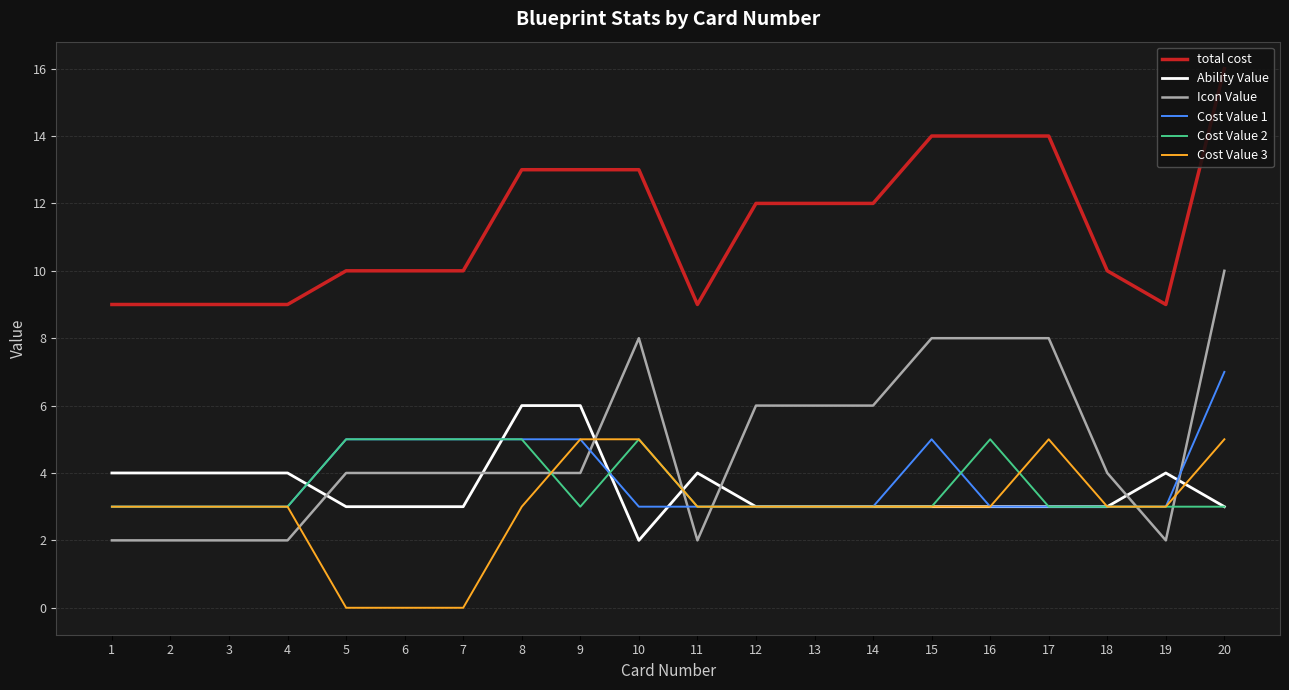

What is the difference between the Cost Value 3 values at 1 and 7?

3